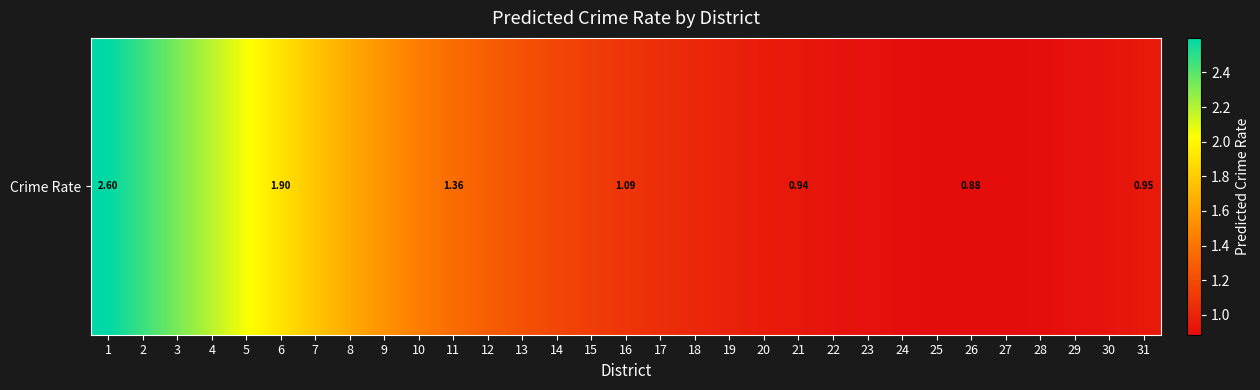

Reading left to right, list all the values displayed in this chart.

2.6	2.5	2.3	2.2	2.0	1.9	1.8	1.7	1.5	1.4	1.4	1.3	1.2	1.2	1.1	1.1	1.1	1.0	1.0	1.0	0.9	0.9	0.9	0.9	0.9	0.9	0.9	0.9	0.9	0.9	0.9